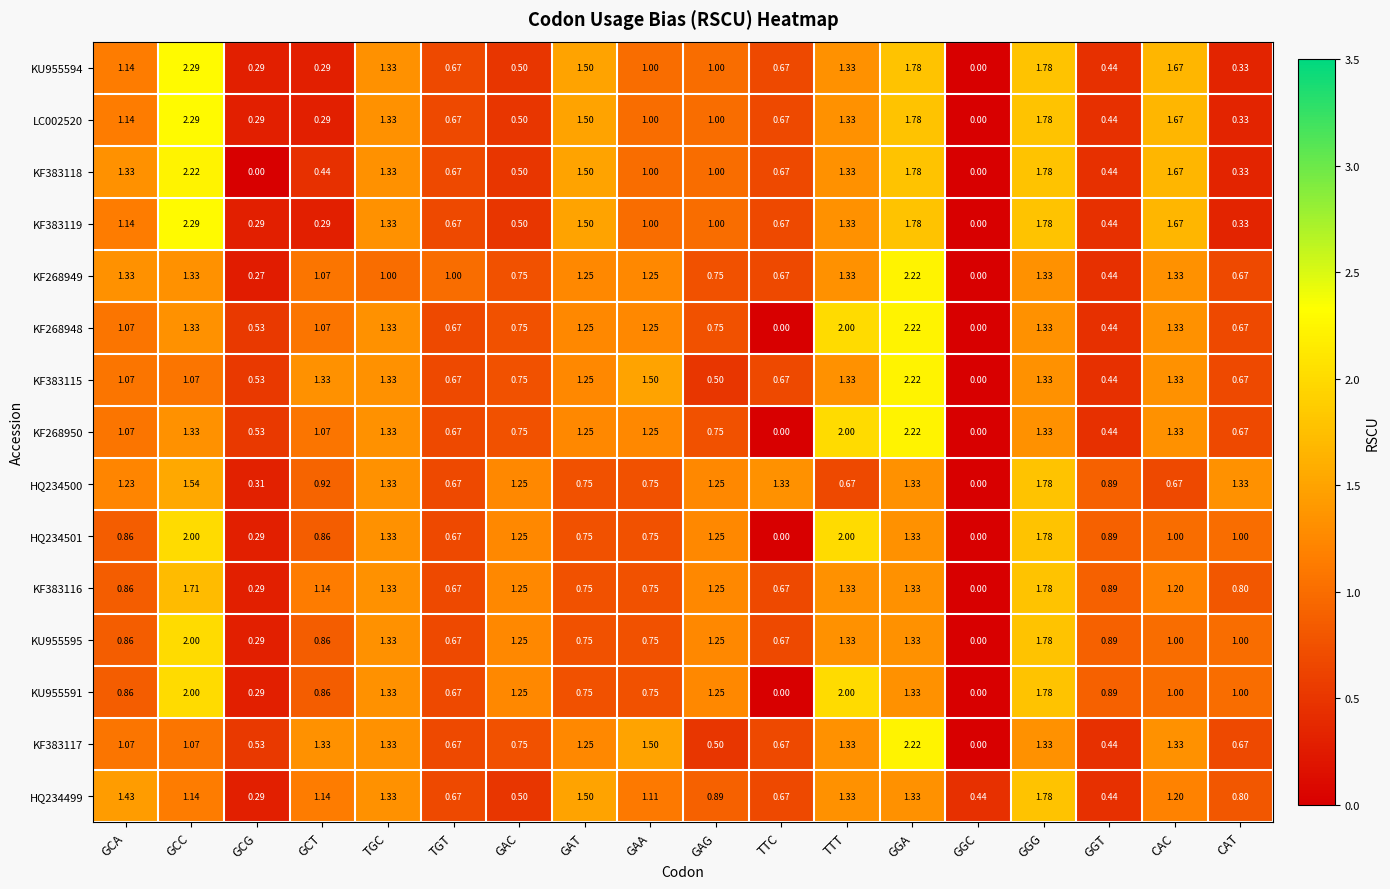

At which category does the chart reach its peak across all series?

GCC